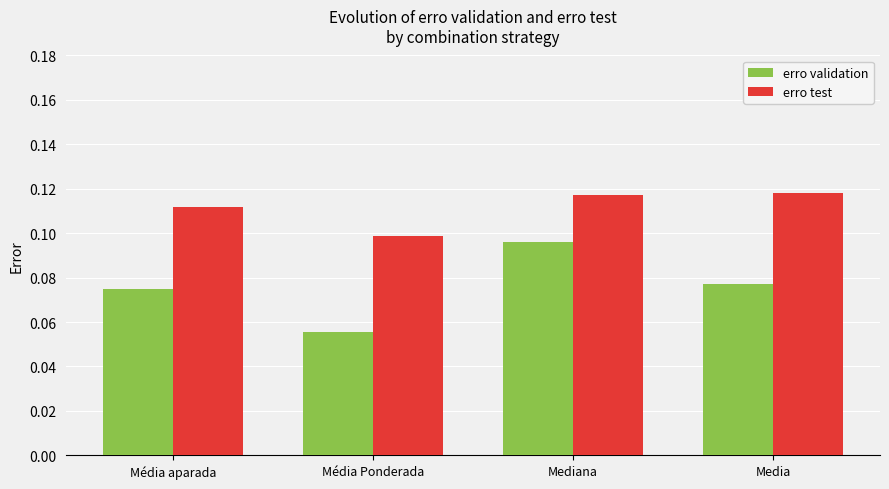

What is the sum of all erro test values?

0.4